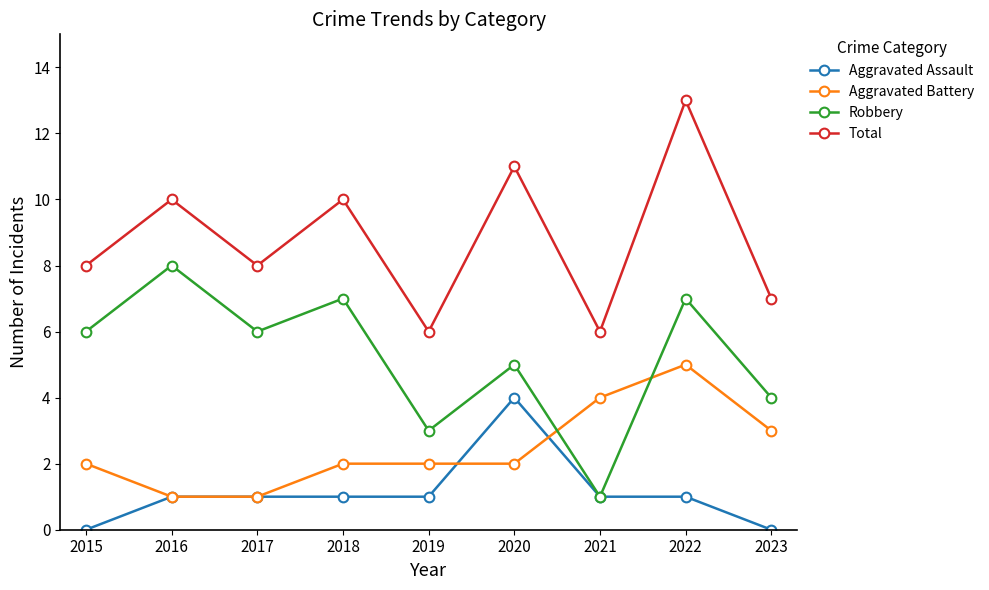

At 2019, list the series in order from smallest to largest.

Aggravated Assault, Aggravated Battery, Robbery, Total